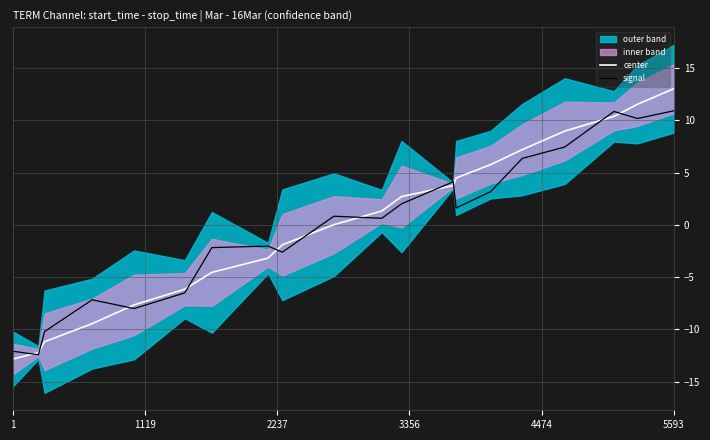

What is the minimum value shown in the chart?

-12.8